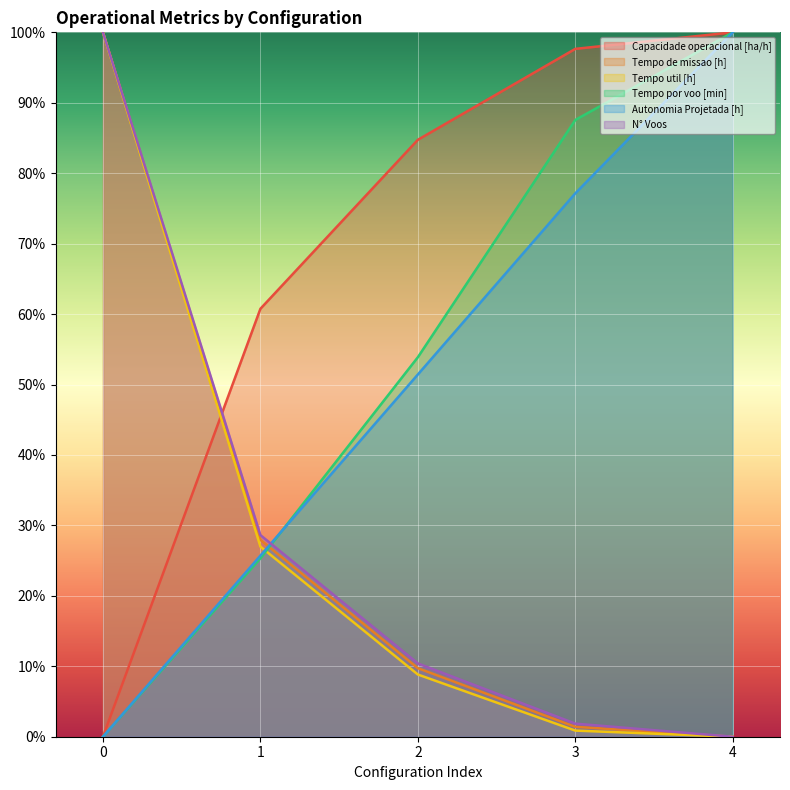

The value of Capacidade operacional [ha/h] at 0 is 0.0. True or false?

True